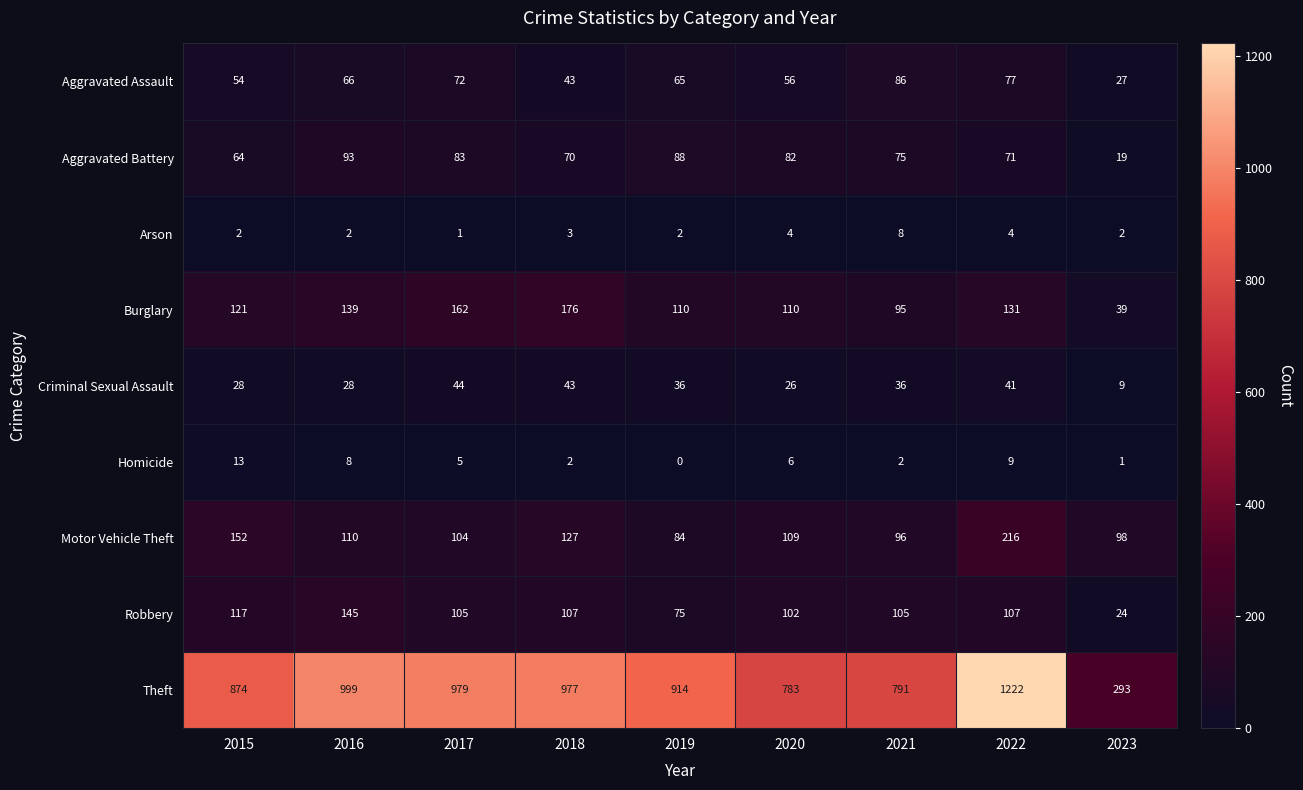

What is the difference between the highest and lowest values at 2019?

914